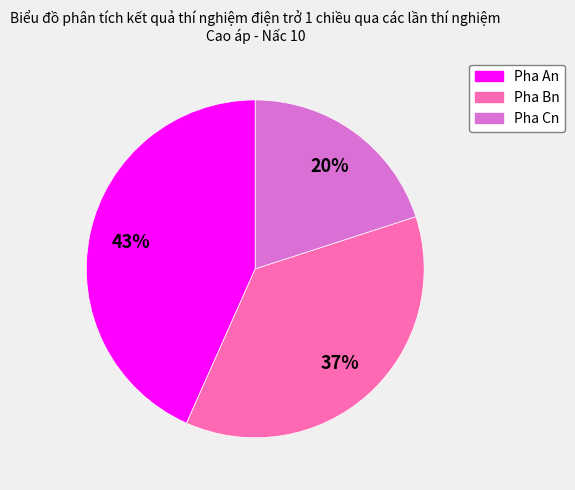

Does any single category account for the majority?

No